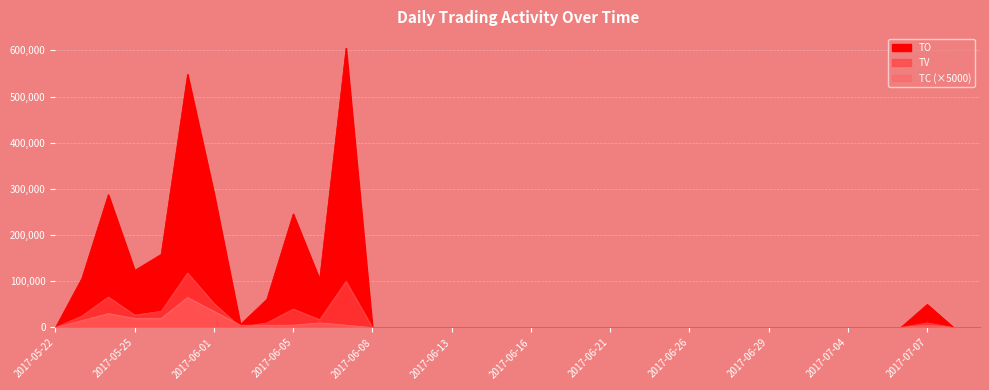

Is the value of TC at 2017-06-02 greater than the value of TV at 2017-06-09?

Yes